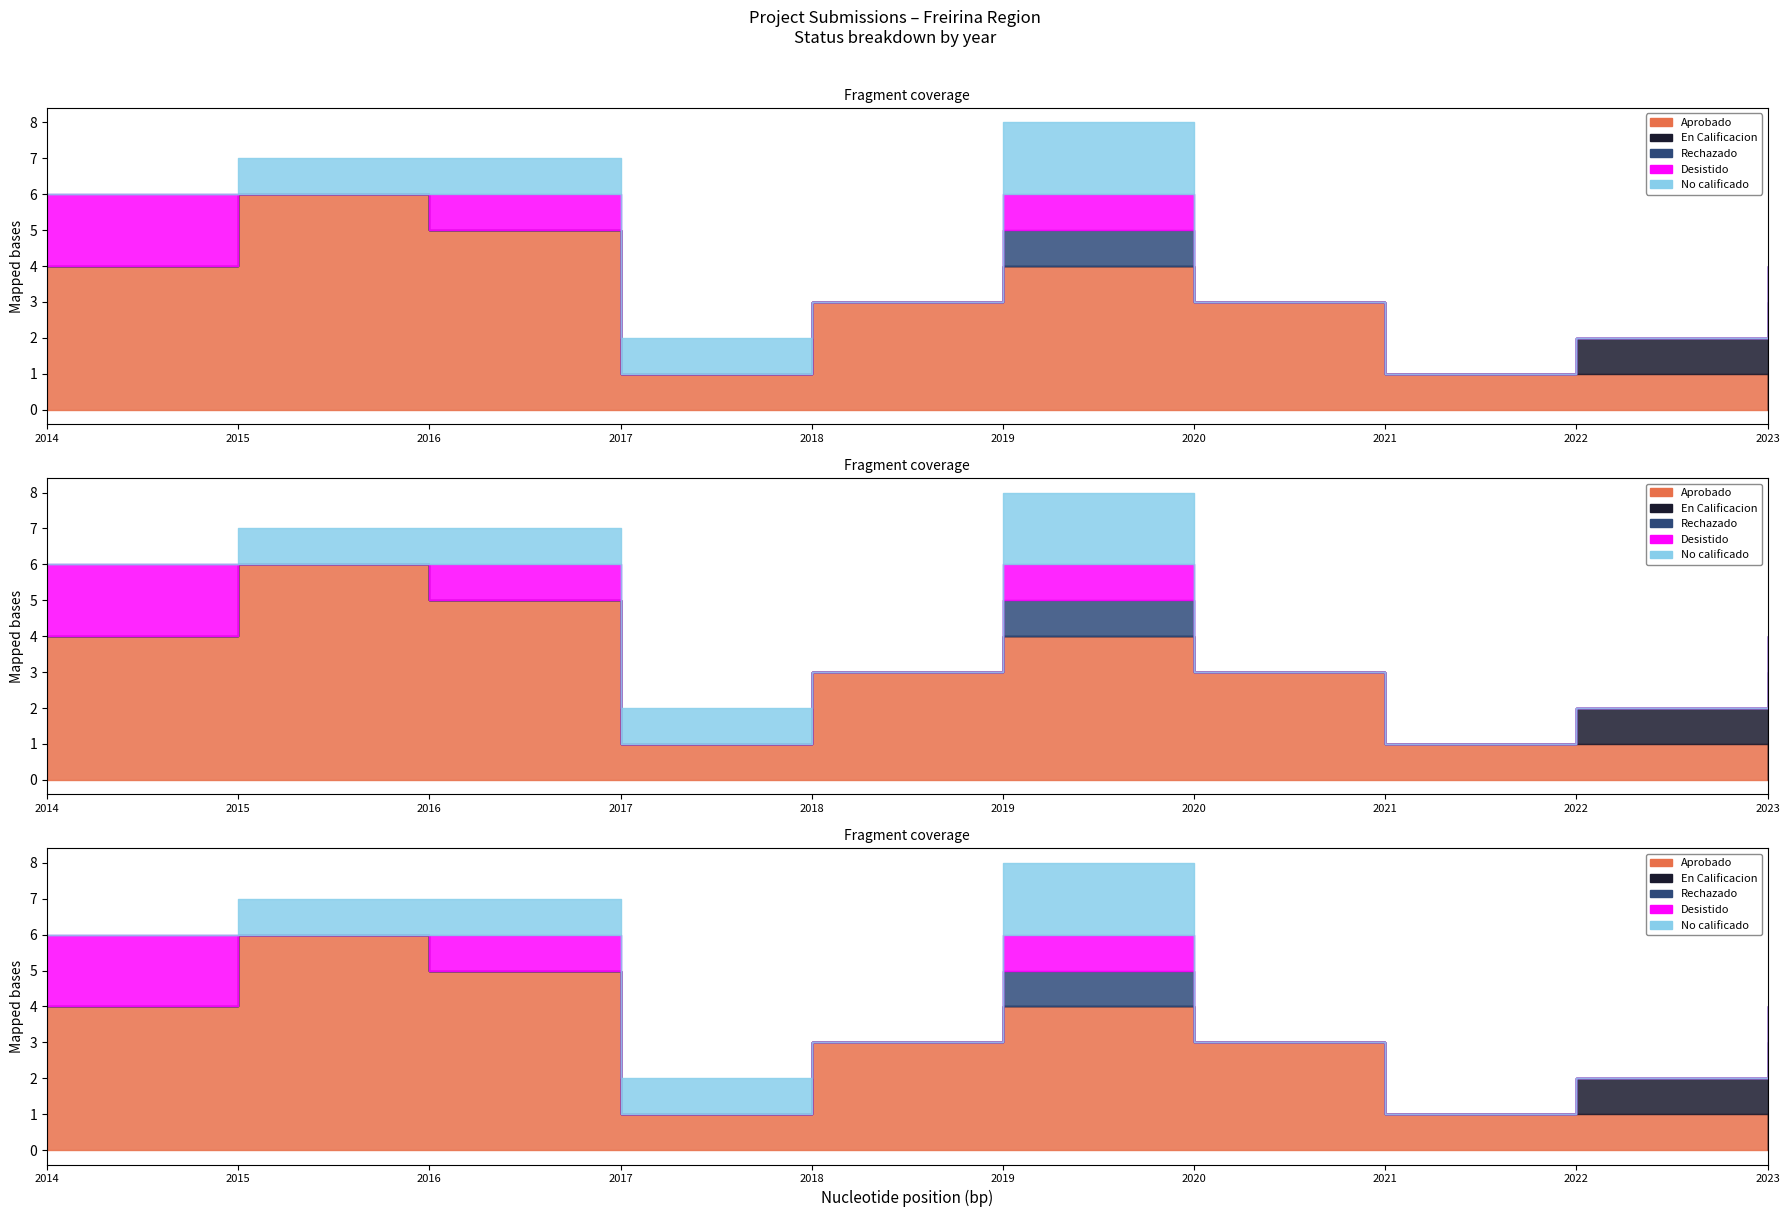

Which series changed the most between 2021 and 2022?

En Calificacion